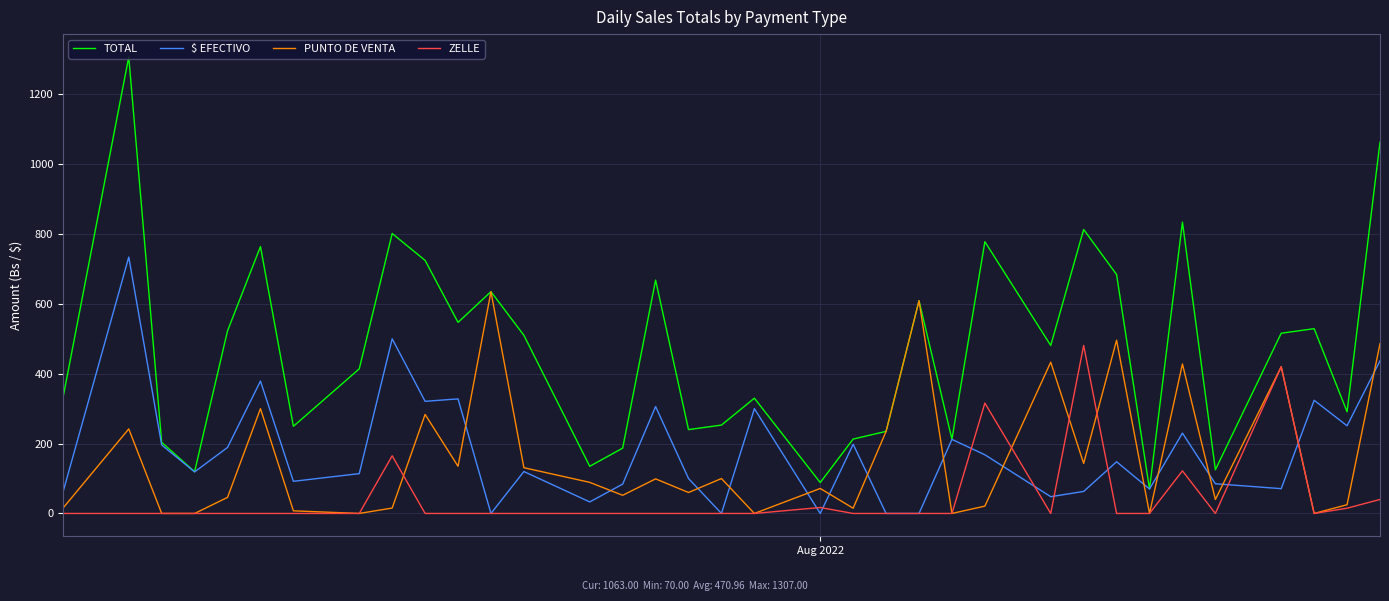

True or false: ZELLE and TOTAL intersect in this chart.

False